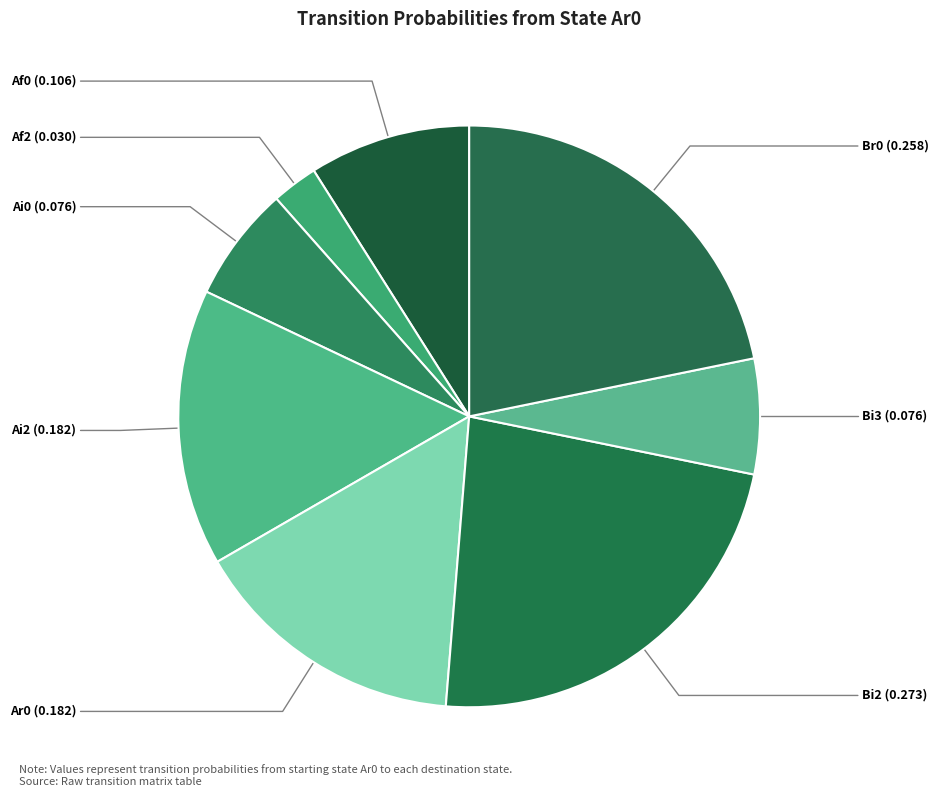

Does any single category account for the majority?

No